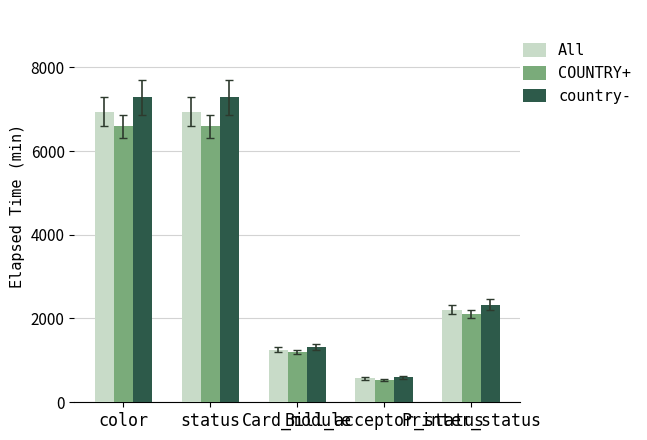

What is the total value across all series at Card_module?

3753.8